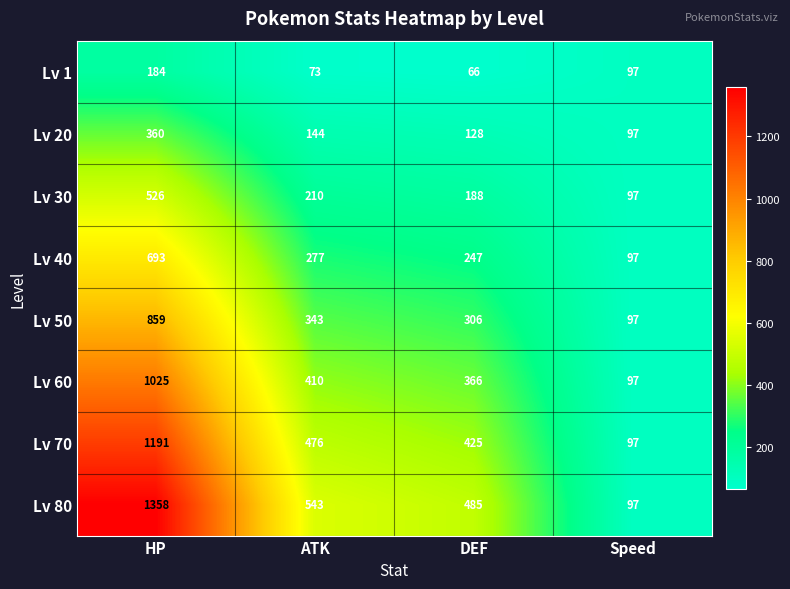

Rank the categories by Lv 60 value from lowest to highest.

Speed, DEF, ATK, HP